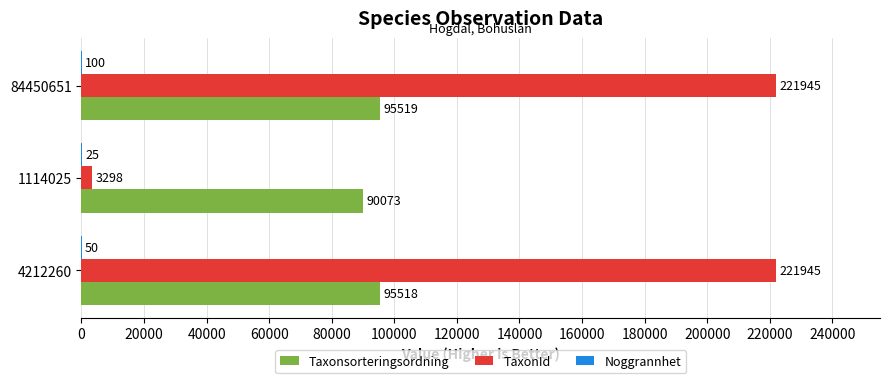

Where is Taxonsorteringsordning nearest to the value 92796?

4212260